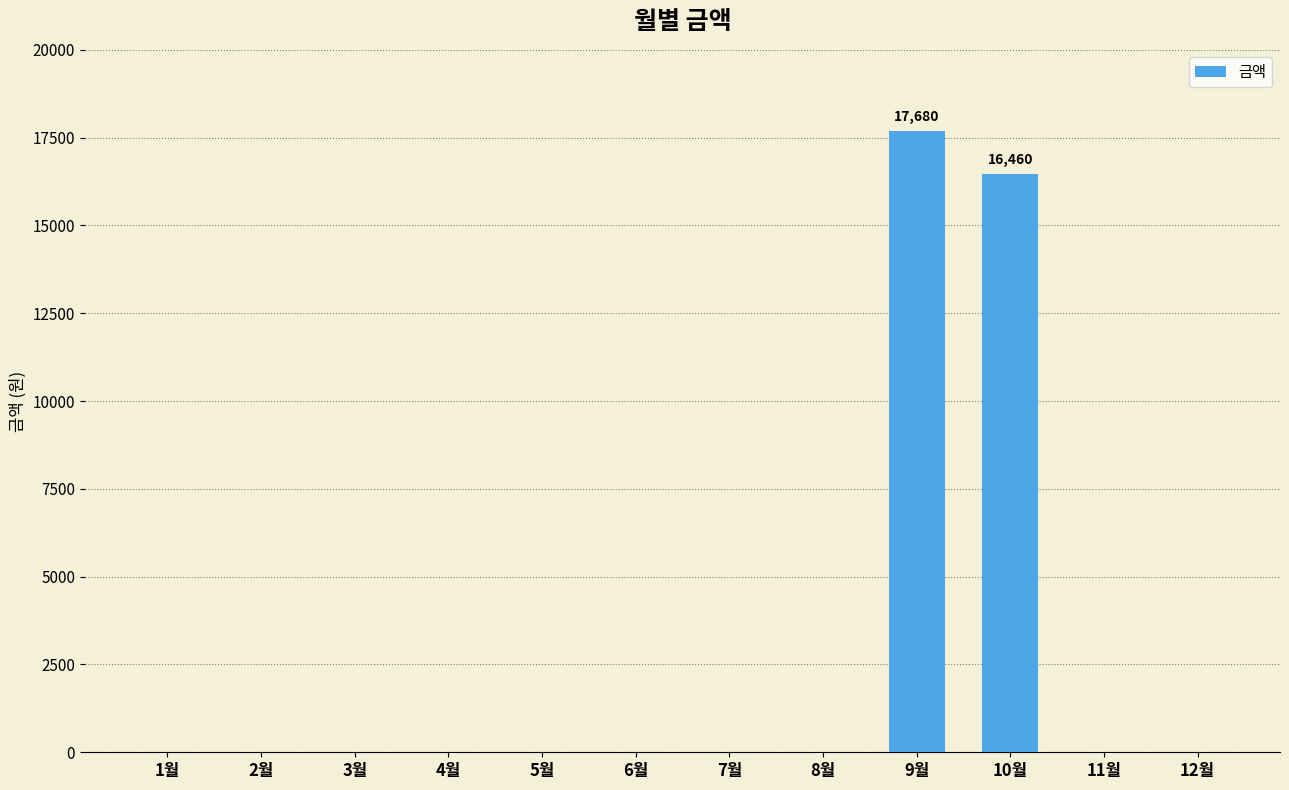

Are the bars grouped side by side (vs. stacked)?

No